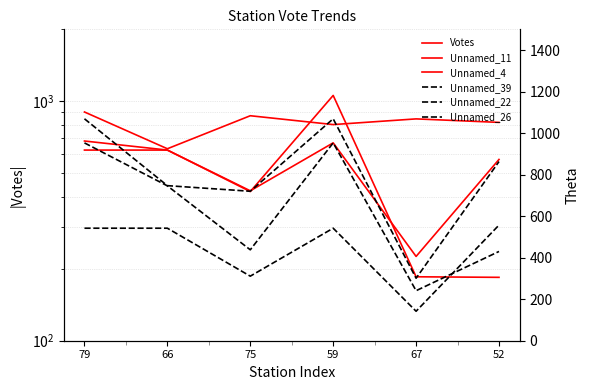

How many lines are shown in the chart?

6